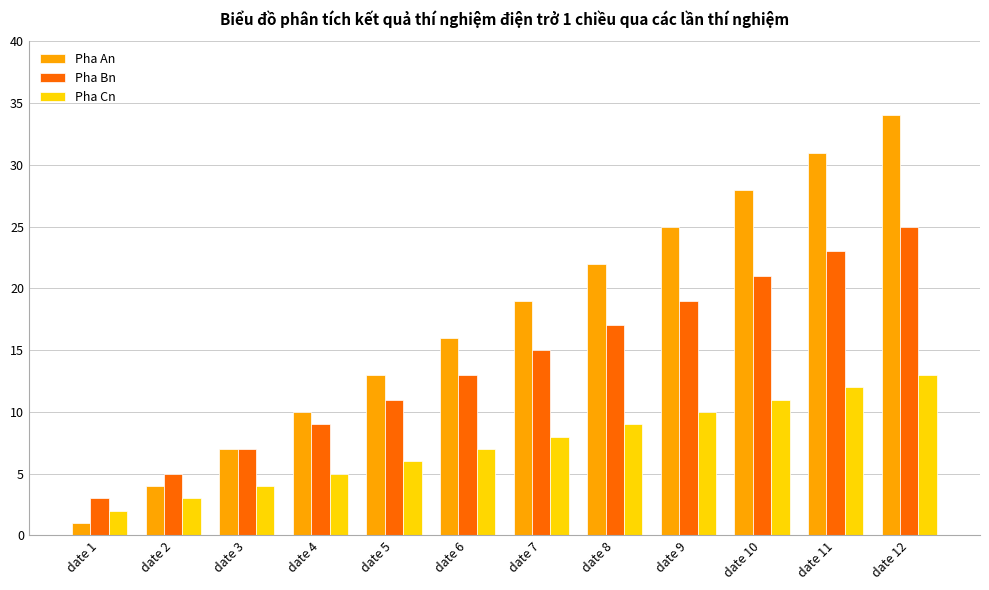

At which category does the chart reach its minimum across all series?

date 1